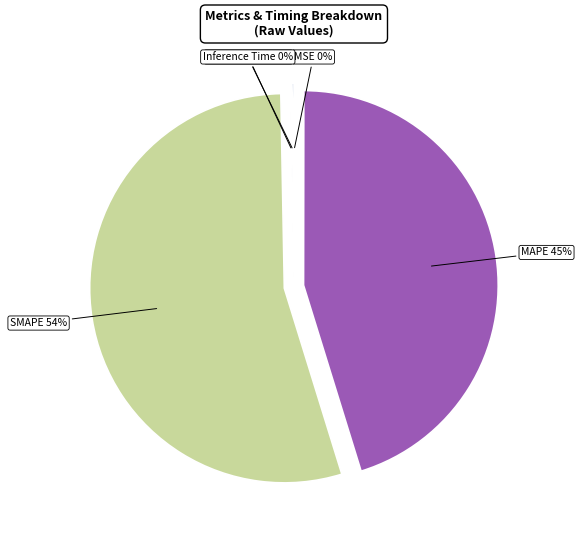

To the nearest percent, what is the average slice percentage?

20%